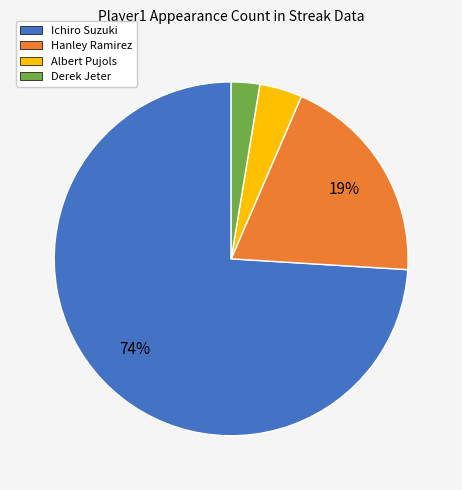

Which has a higher value, Derek Jeter or Albert Pujols?

Albert Pujols